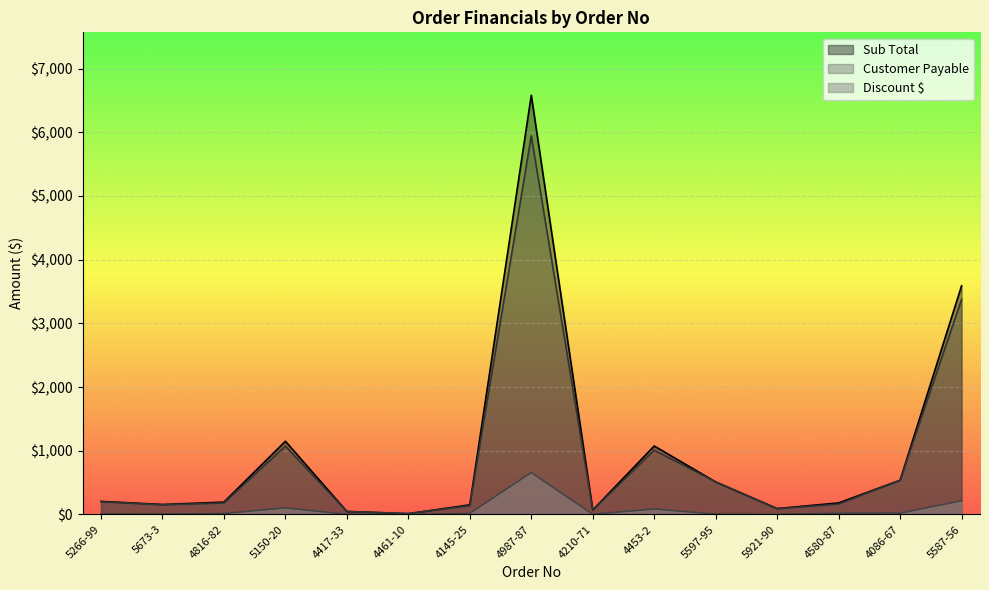

How many values in the Sub Total series exceed 193?

8